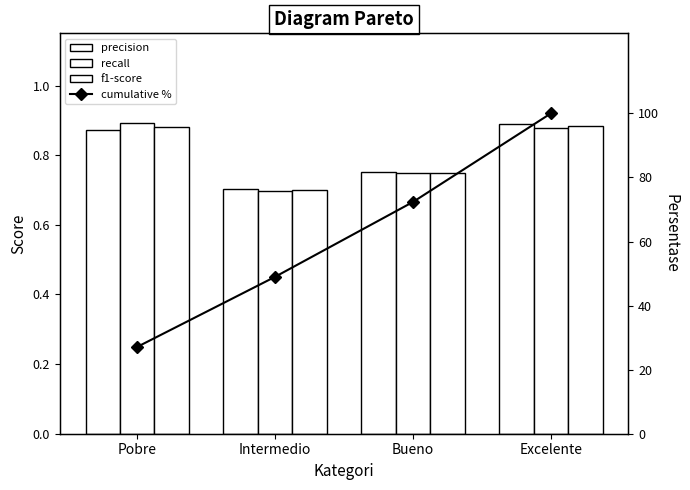

What is the average value of the f1-score series?

0.8